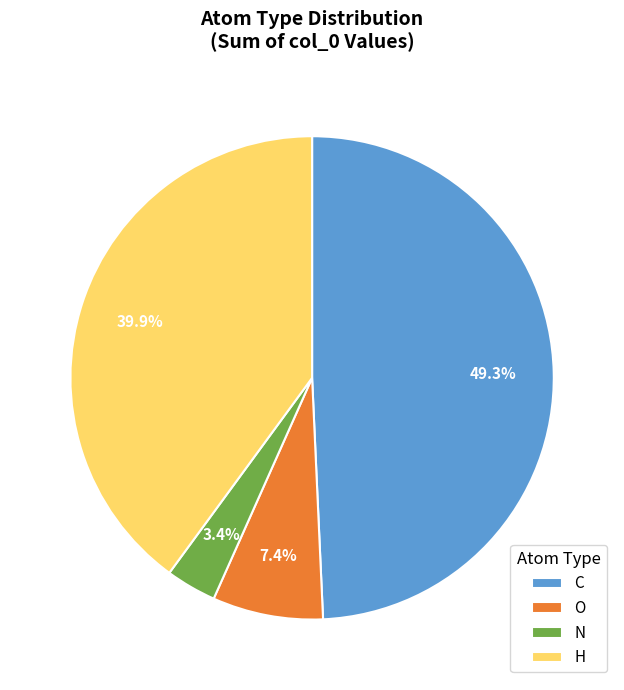

Does any single category account for the majority?

No